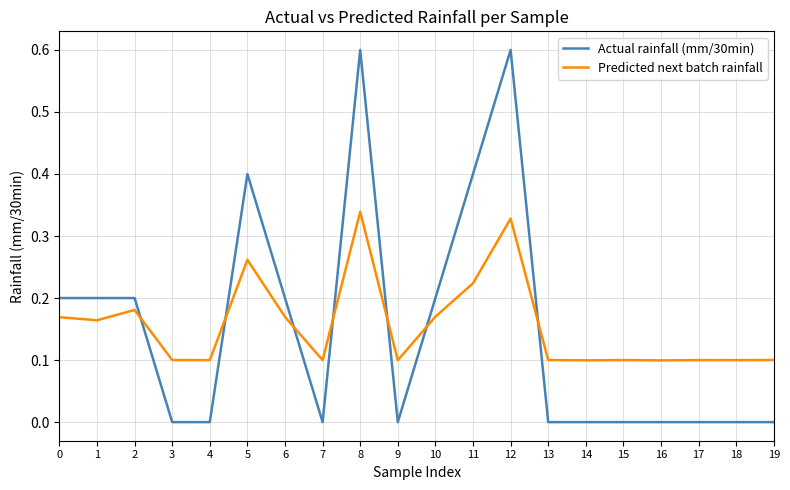

How many lines are shown in the chart?

2